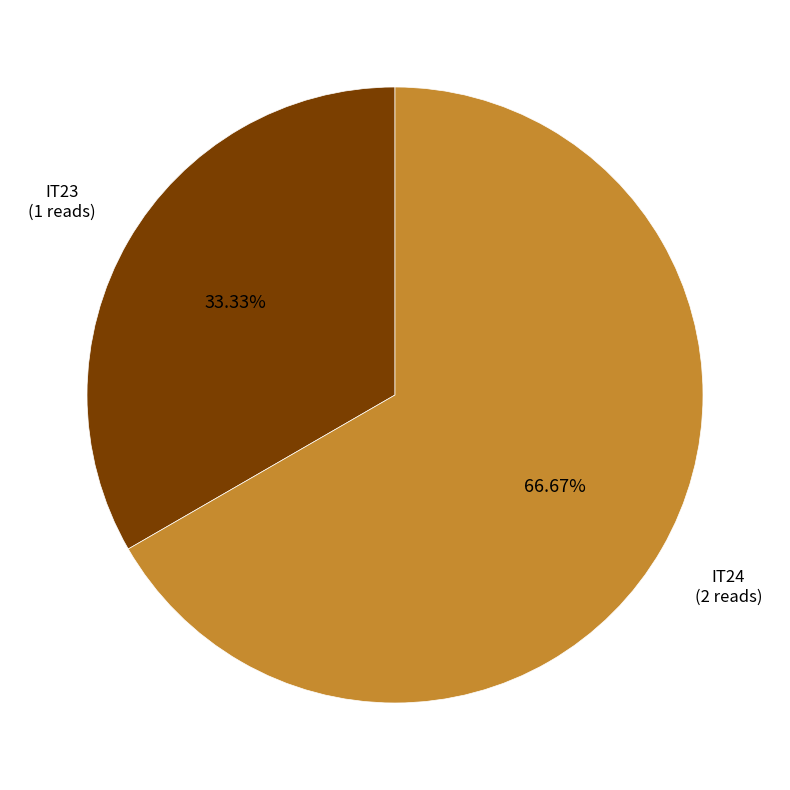

Which slice is the largest?

IT24